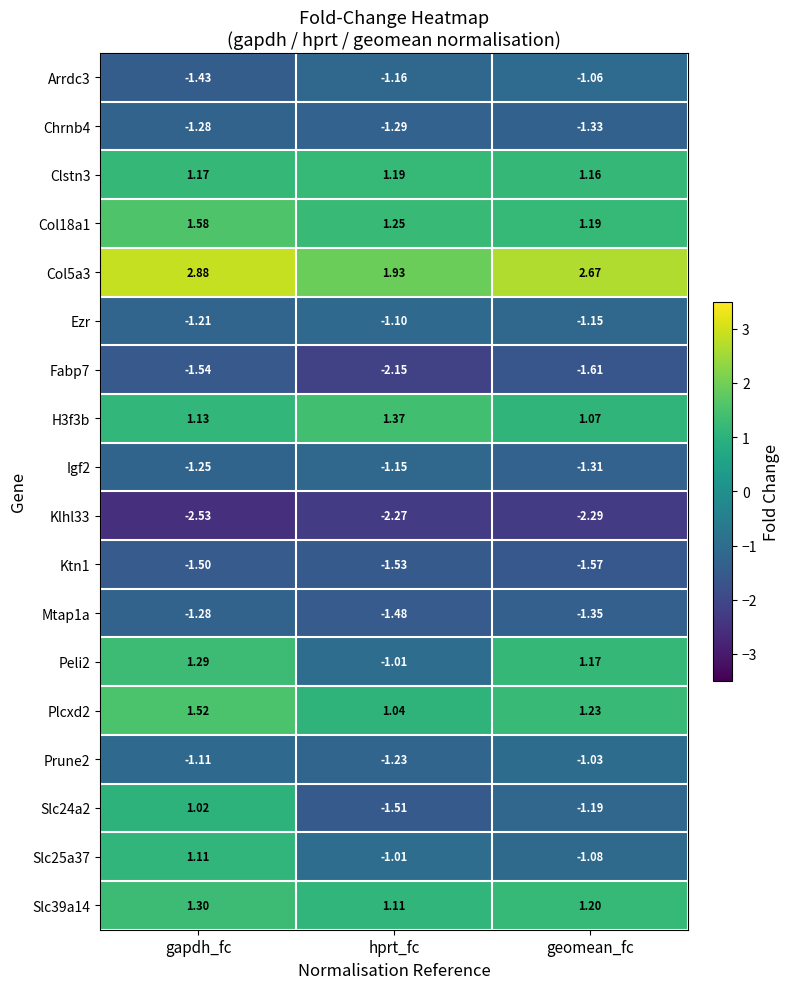

At which category does the chart reach its minimum across all series?

gapdh_fc